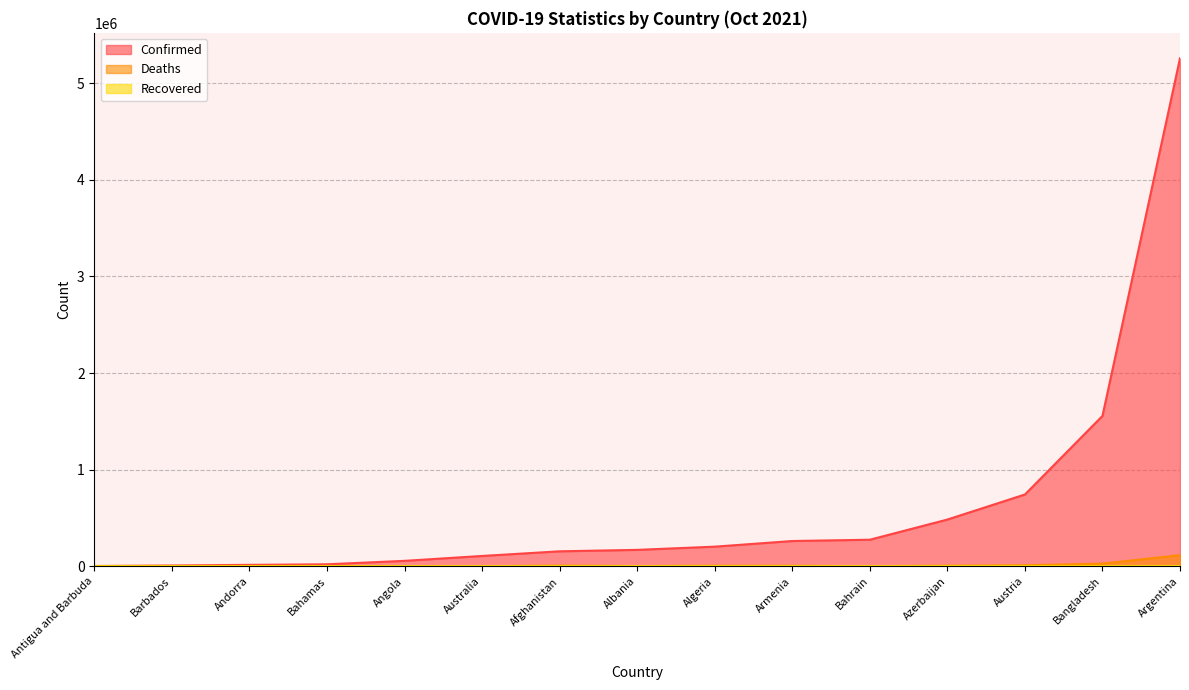

Which series has the largest range (max minus min)?

Confirmed